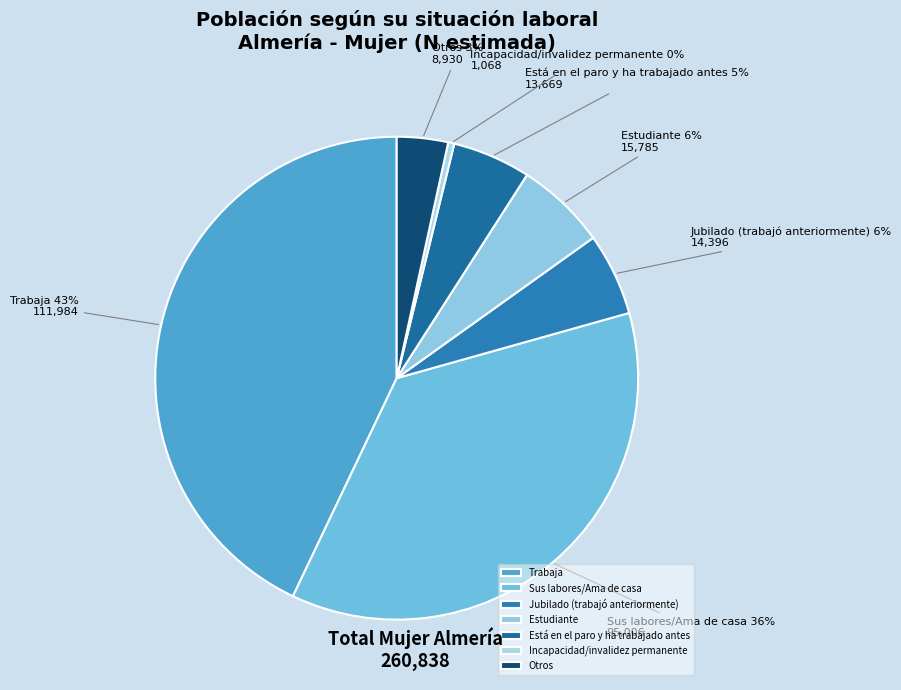

Do Estudiante and Incapacidad/invalidez permanente together represent more than half of the pie?

No